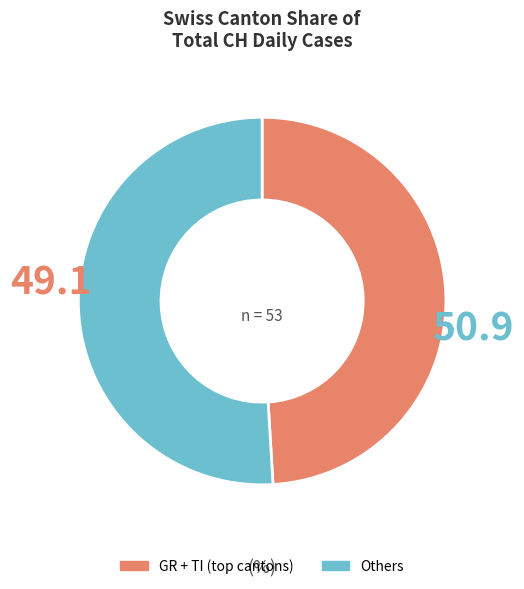

Does any single category account for the majority?

Yes